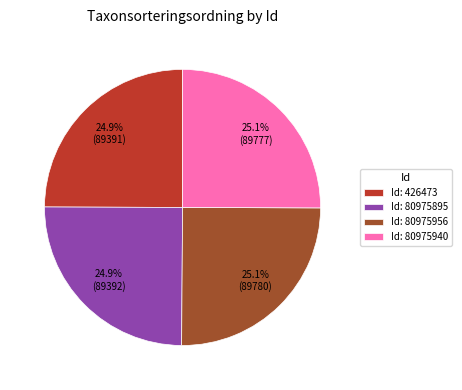

What is the ratio of the value at Id: 80975940 to the value at Id: 80975895?

1.0